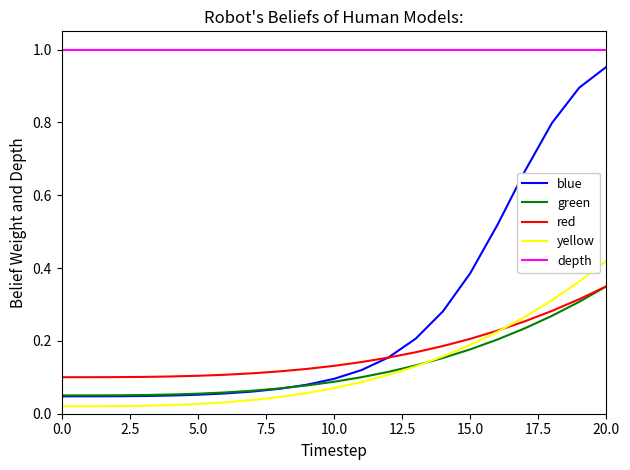

Which series has the largest range (max minus min)?

blue